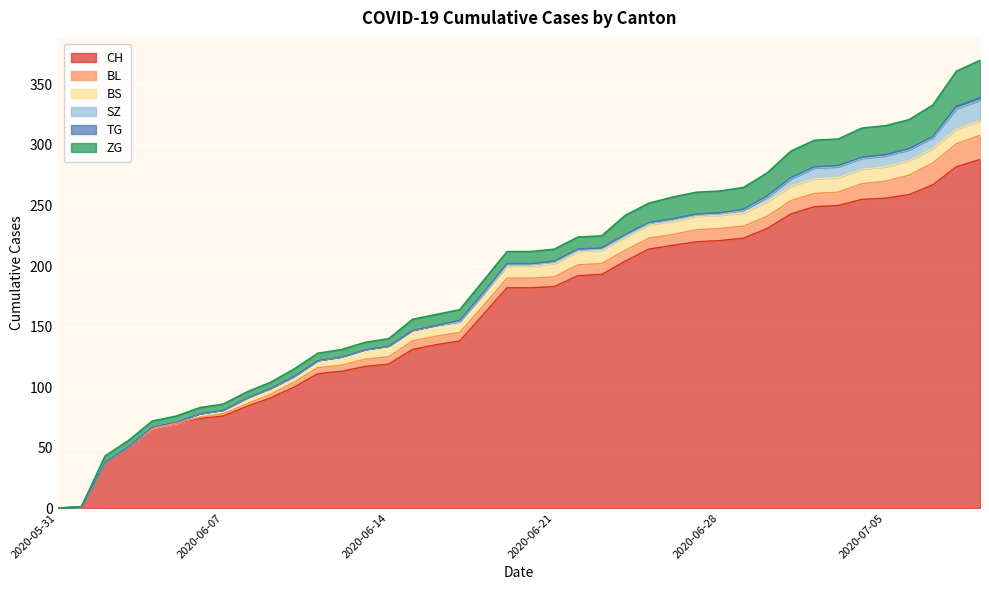

How many values in the ZG series are below 10?

18